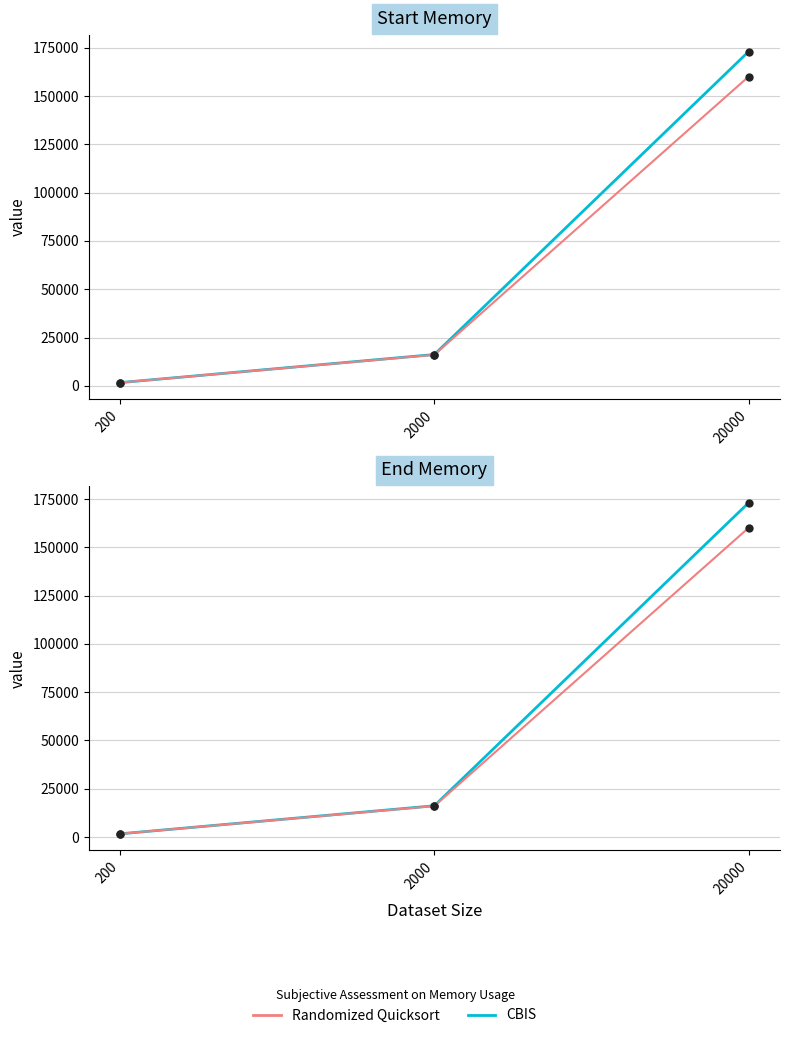

Is it true that CBIS_End equals 173016 at 20000?

True